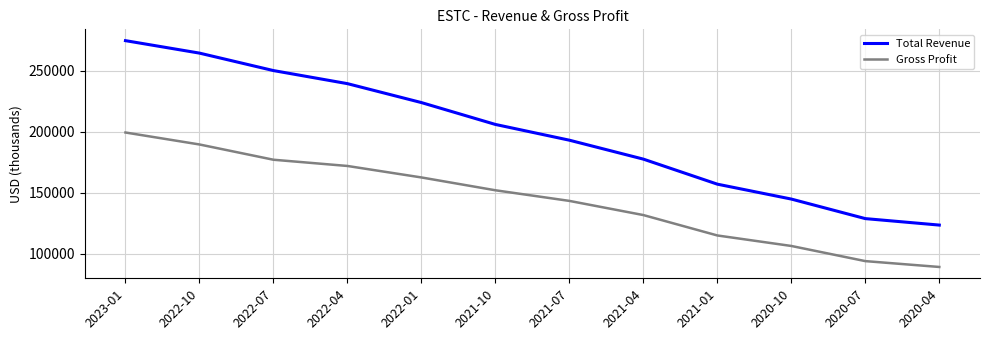

True or false: Gross Profit has a value of 143400 at 2021-07.

True